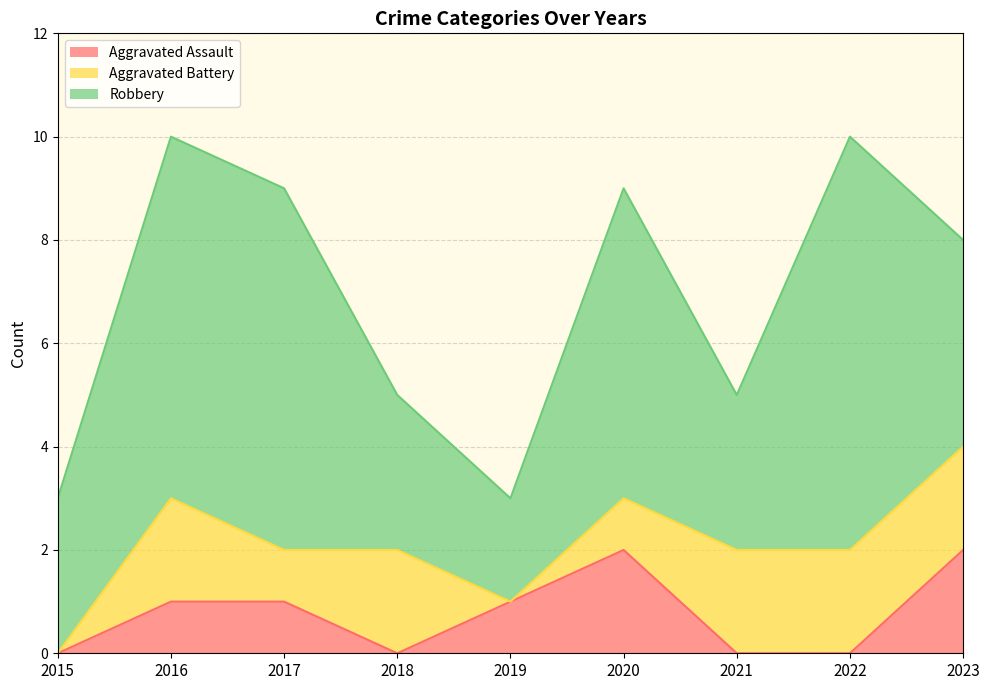

True or false: Robbery and Aggravated Battery cross at least once.

False